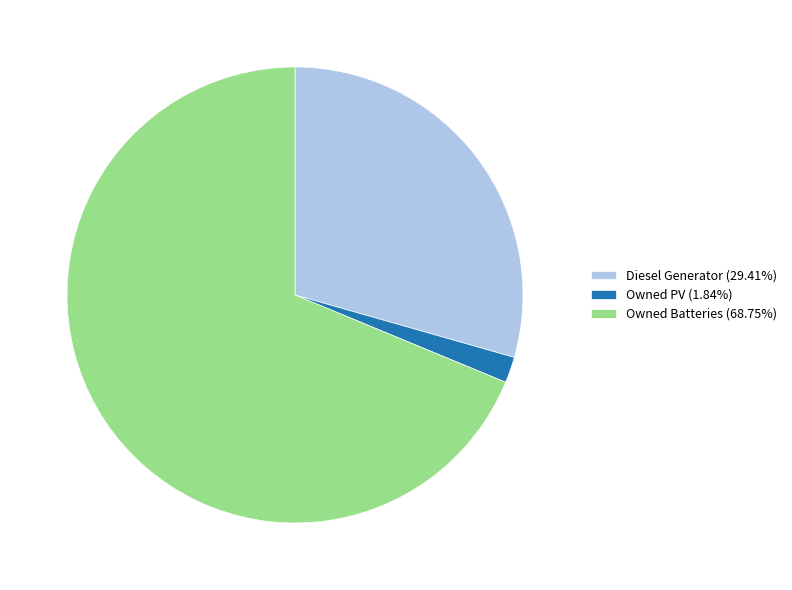

Combined, do Owned Batteries and Owned PV account for over 50%?

Yes